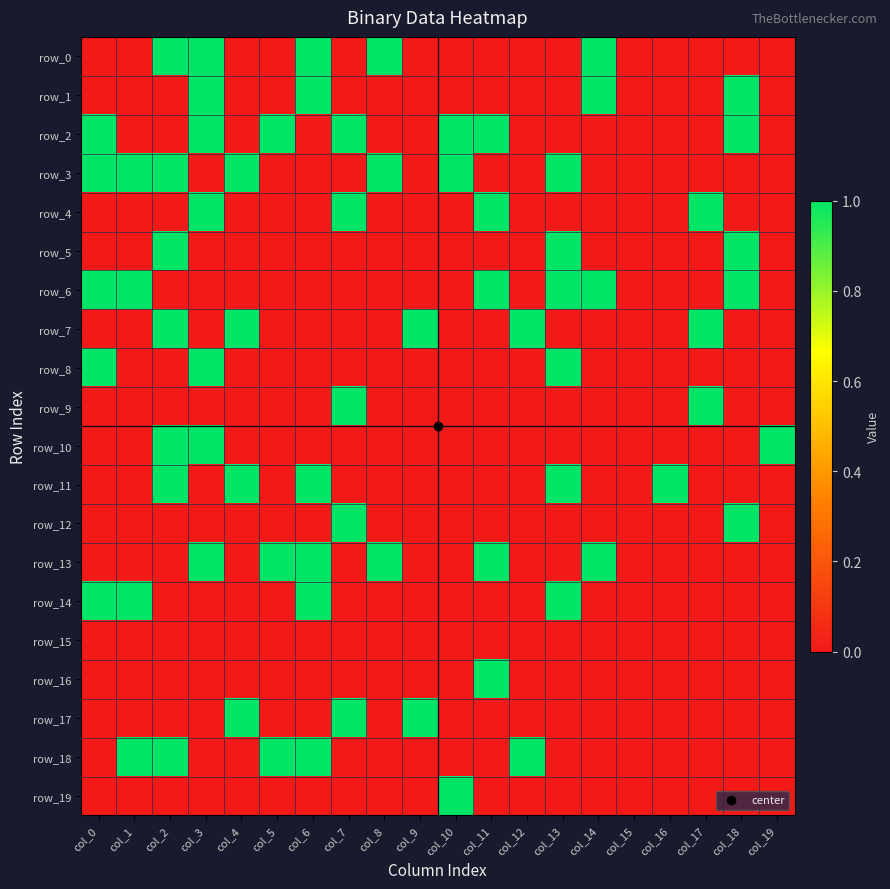

How many values in row_2 are above zero?

7